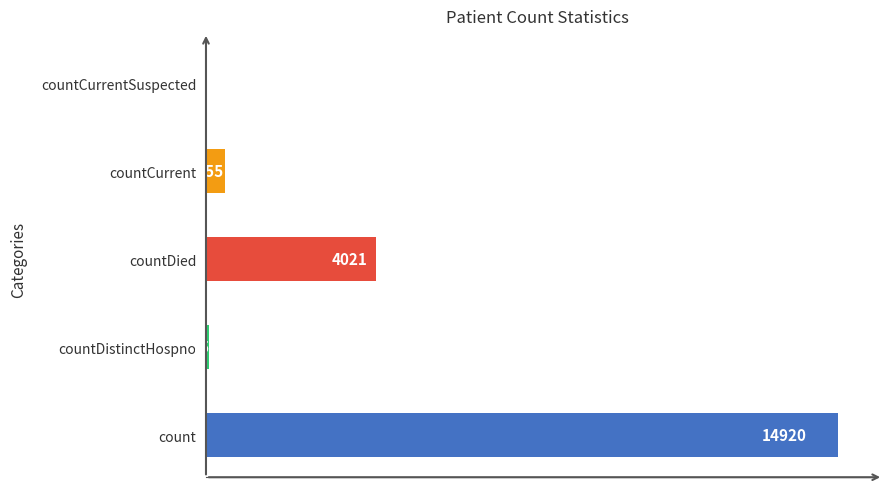

What is the maximum value shown in the chart?

14920